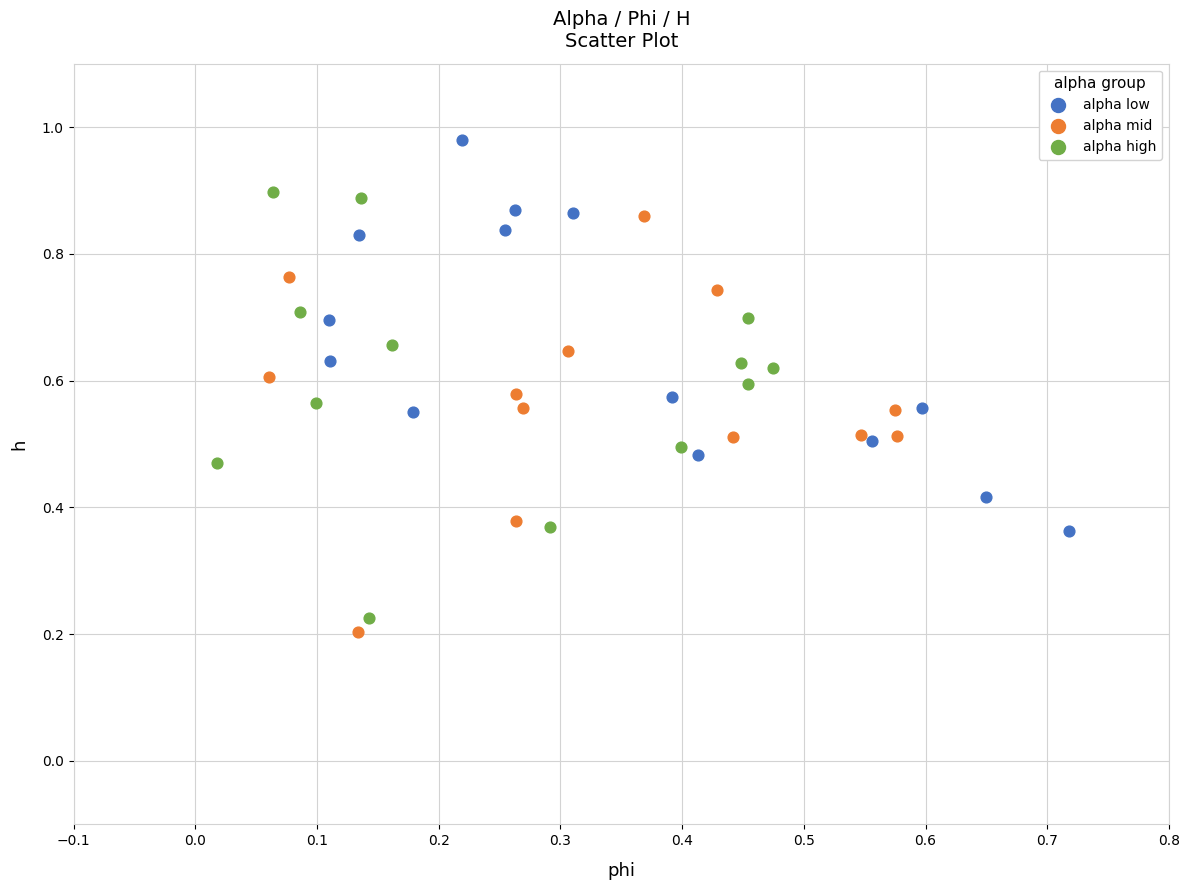

Which series reaches the minimum Y coordinate?

alpha mid